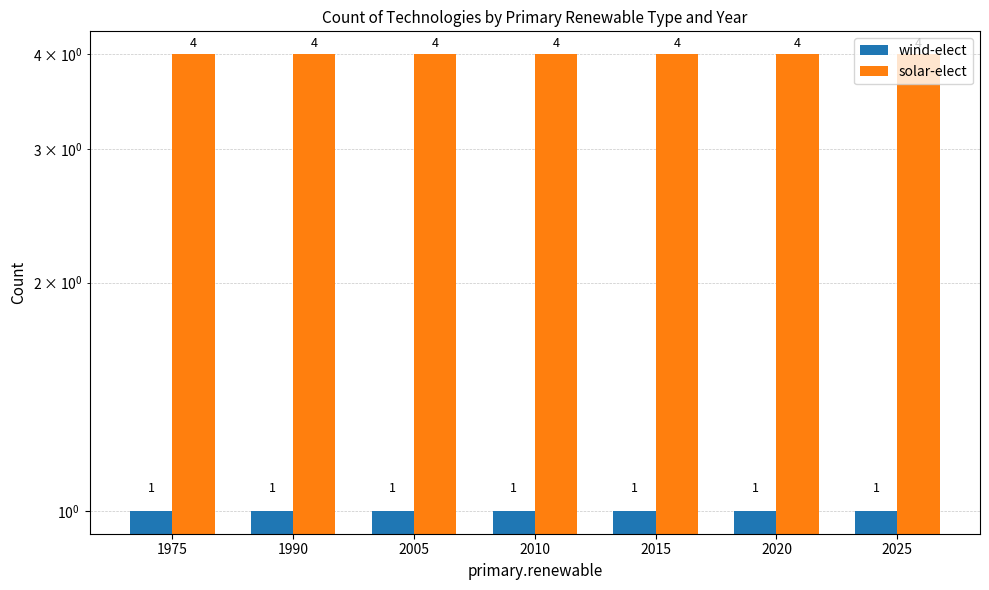

Which series changed the most between 1990 and 2015?

wind-elect